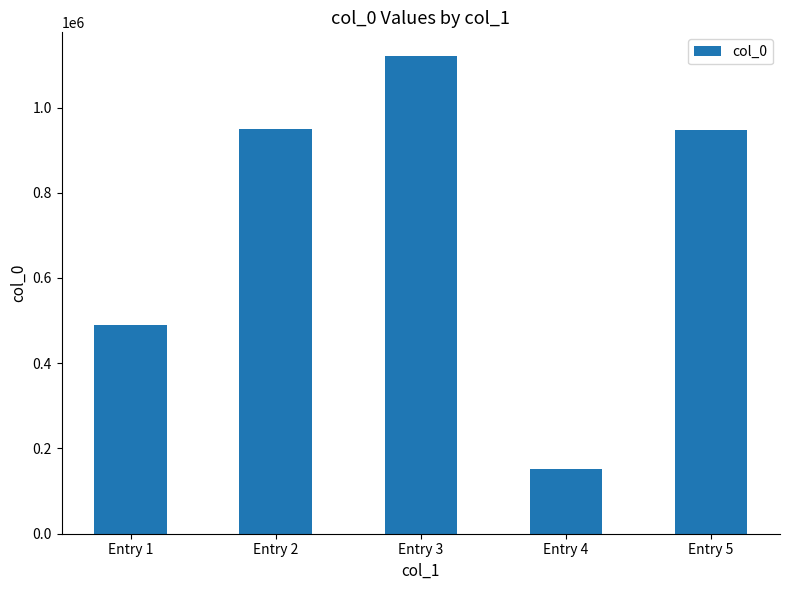

The value at Entry 4 is 79660. True or false?

False